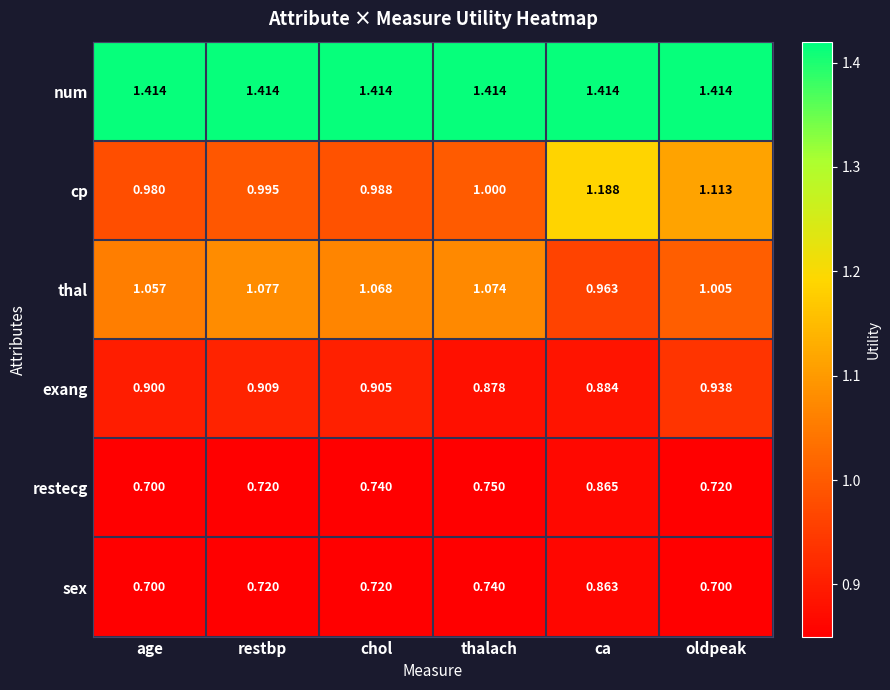

Count the number of categories in the chart.

6